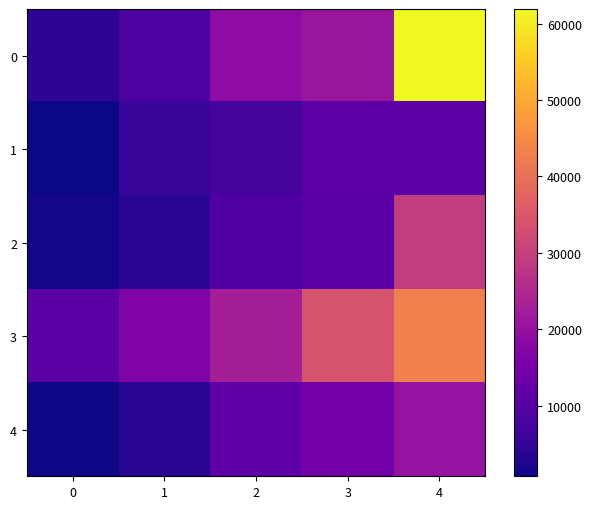

What is the maximum value shown in the chart?

61900